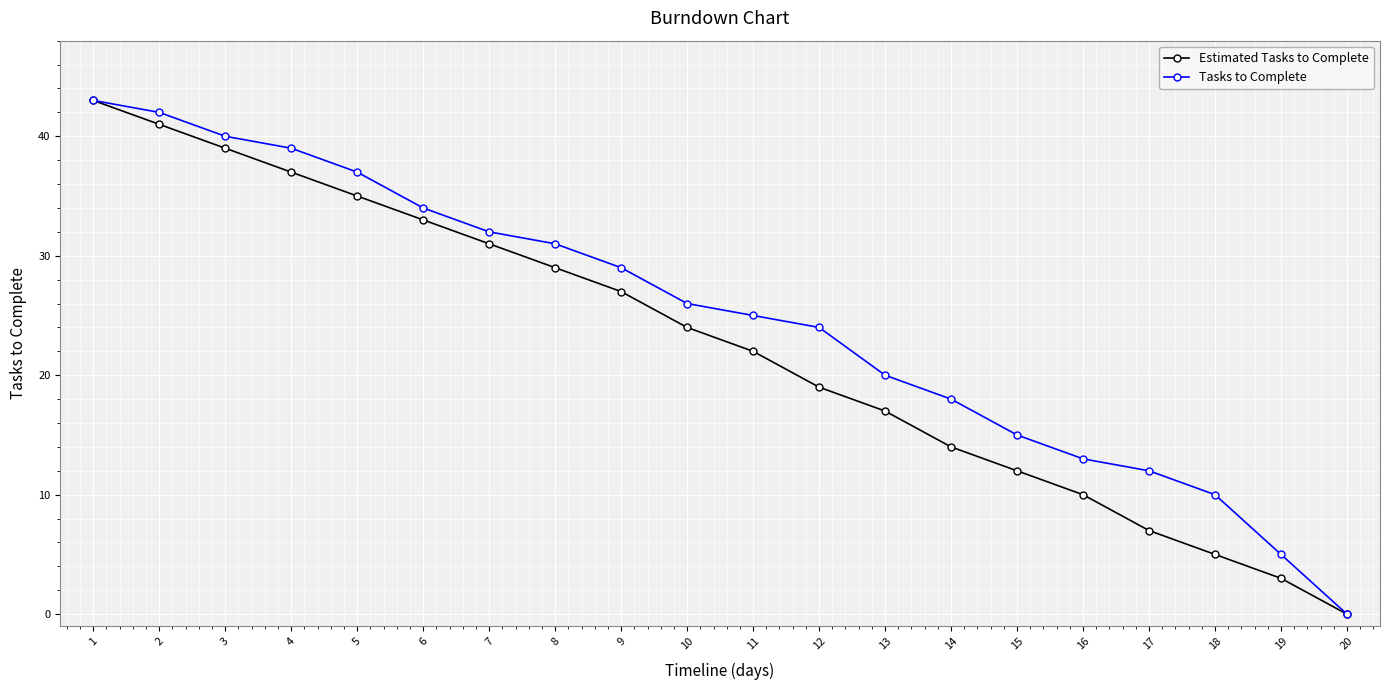

What are all the series names shown in the legend?

Estimated Tasks to Complete, Tasks to Complete